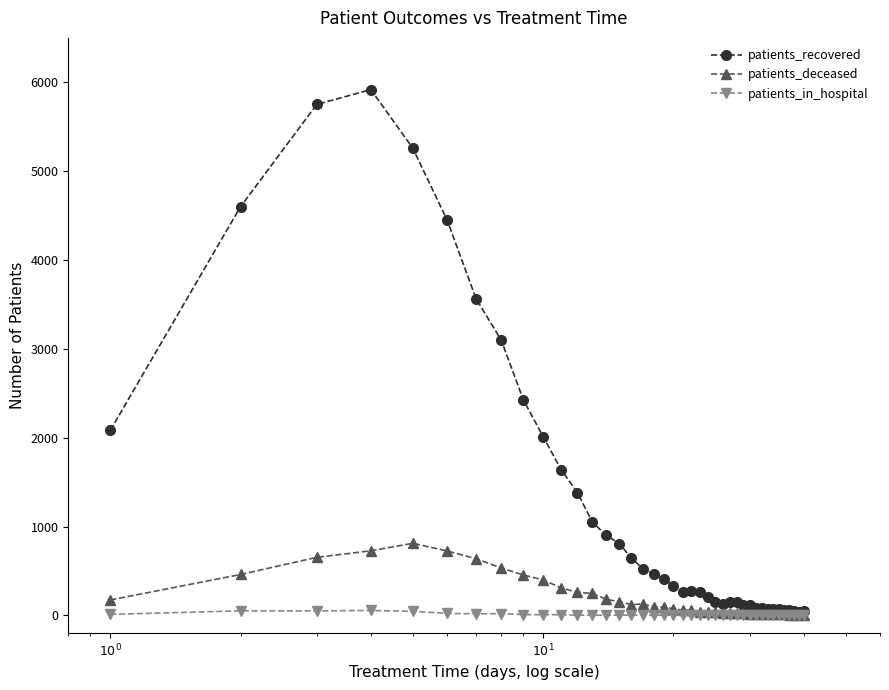

Which series has the largest range (max minus min)?

patients_recovered